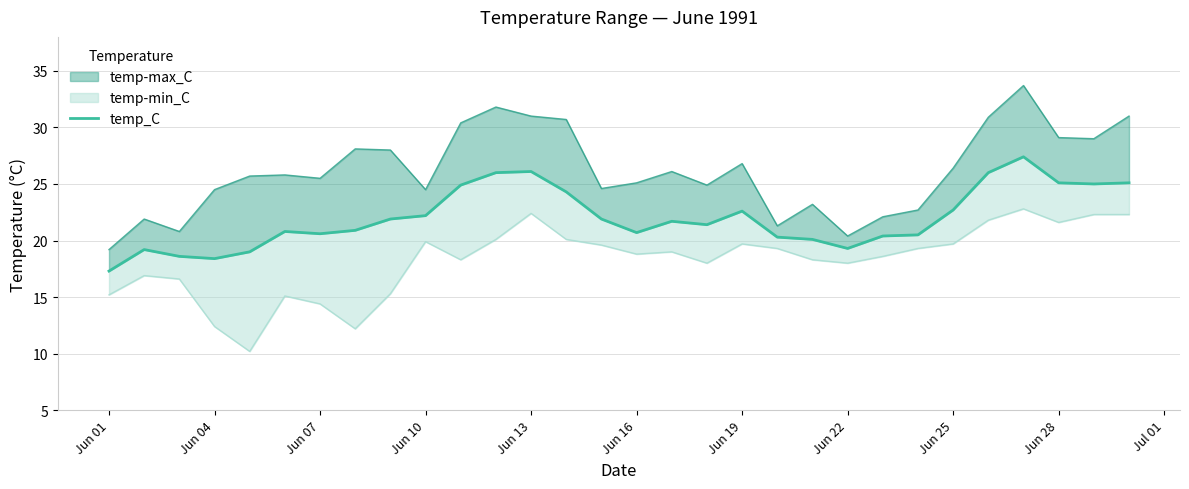

Reading left to right, list all the values displayed in this chart.

17.3	19.2	18.6	18.4	19.0	20.8	20.6	20.9	21.9	22.2	24.9	26.0	26.1	24.3	21.9	20.7	21.7	21.4	22.6	20.3	20.1	19.3	20.4	20.5	22.7	26.0	27.4	25.1	25.0	25.1